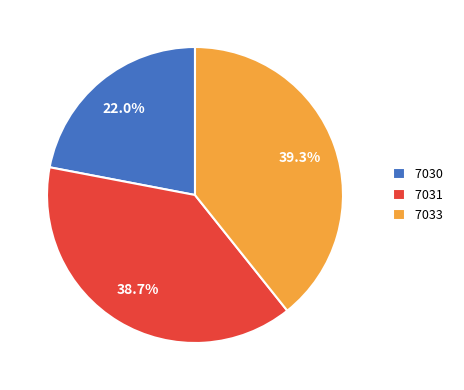

Do 7033 and 7031 together represent more than half of the pie?

Yes